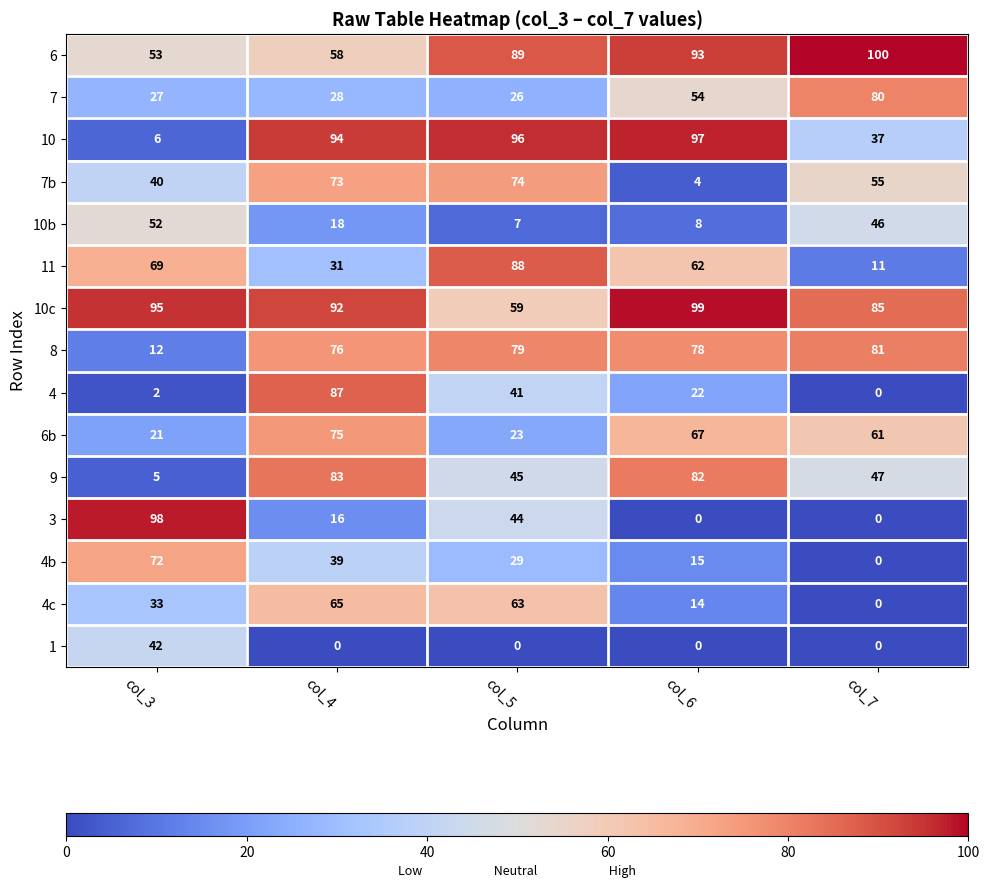

The value of 4b at col_6 is 5. True or false?

False